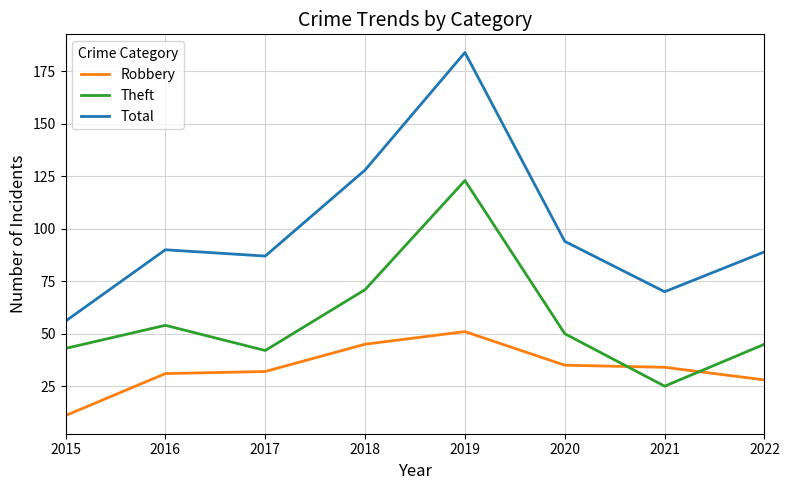

Which series has the largest total across all categories?

Total